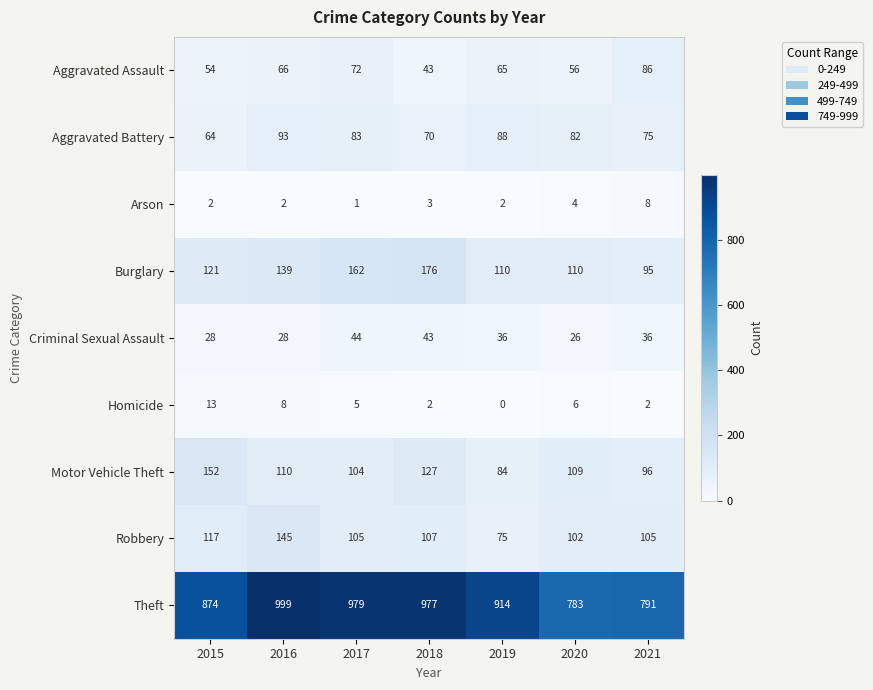

Rank the series at 2021 from highest to lowest value.

Theft, Robbery, Motor Vehicle Theft, Burglary, Aggravated Assault, Aggravated Battery, Criminal Sexual Assault, Arson, Homicide